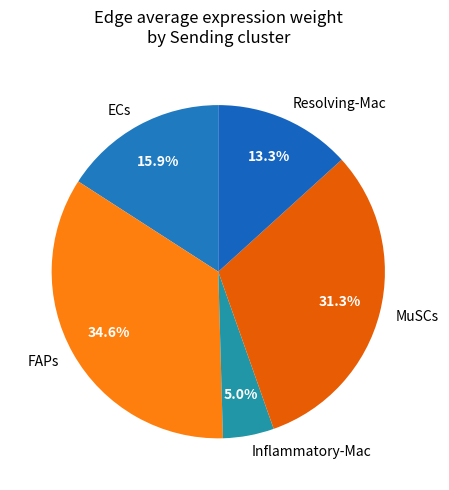

To the nearest percent, what percentage of the pie is Resolving-Mac?

13%